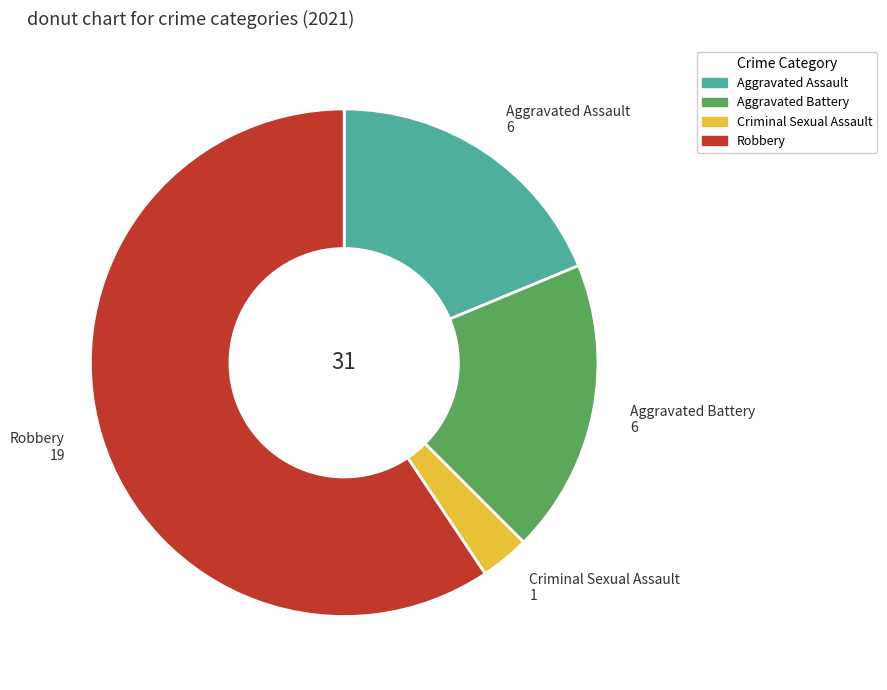

Which category has the biggest portion of the pie?

Robbery